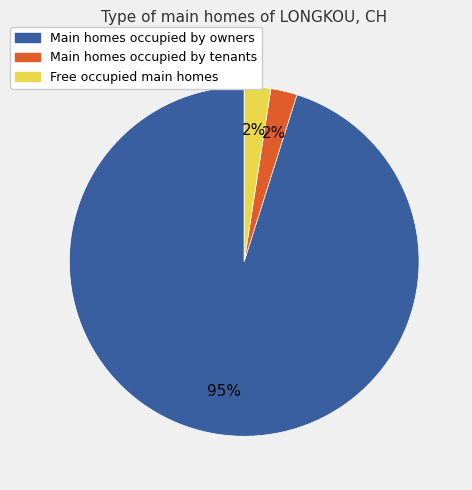

Does any single category account for the majority?

Yes